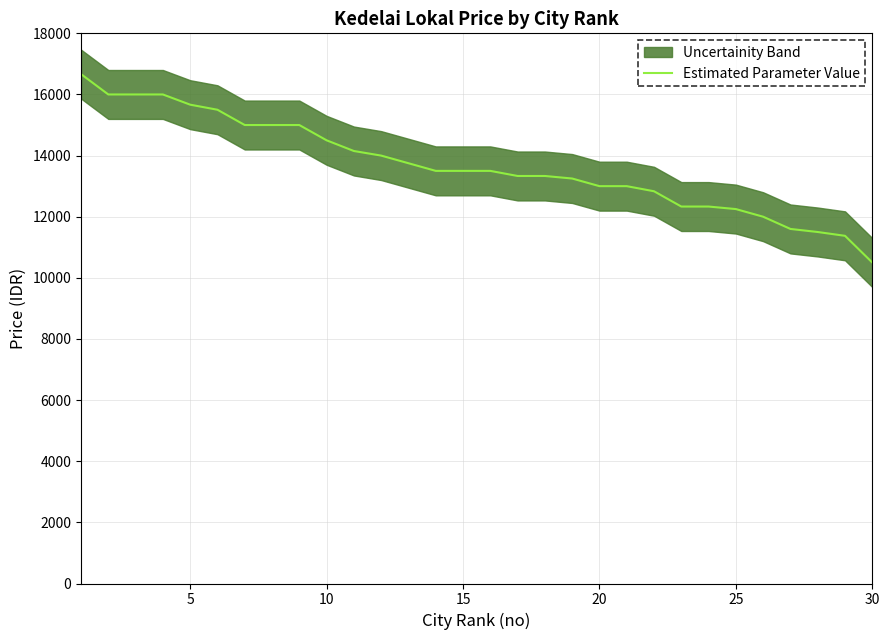

Reading left to right, list all the values displayed in this chart.

16666	16000	16000	16000	15666	15500	15000	15000	15000	14500	14150	14000	13750	13500	13500	13500	13333	13333	13250	13000	13000	12833	12333	12333	12250	12000	11600	11500	11375	10500